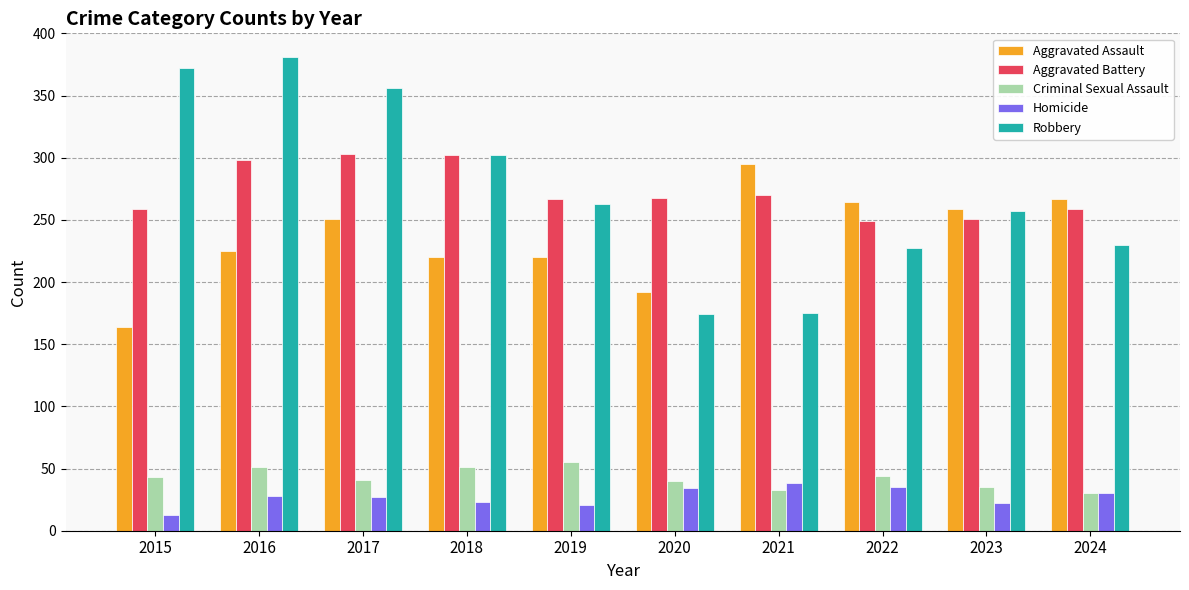

What is the total value across all series at 2020?

708